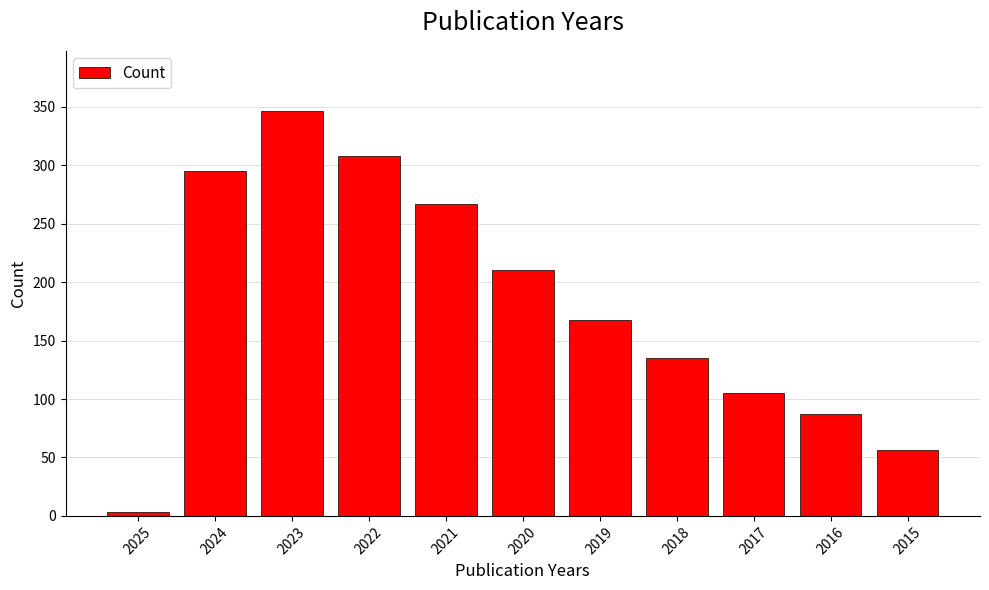

Which category has the highest value across all series?

2023